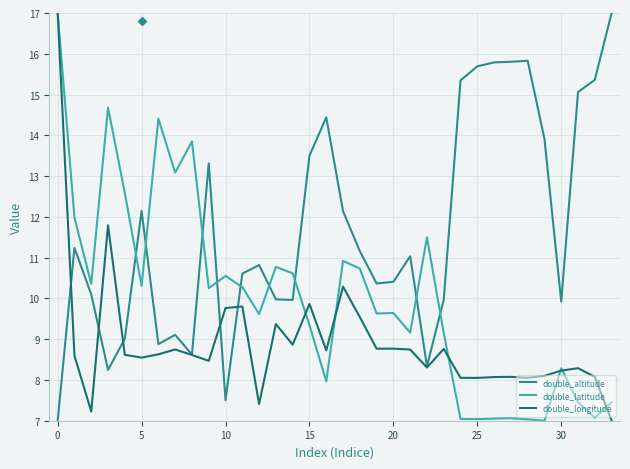

What is the greatest value displayed?

17.0